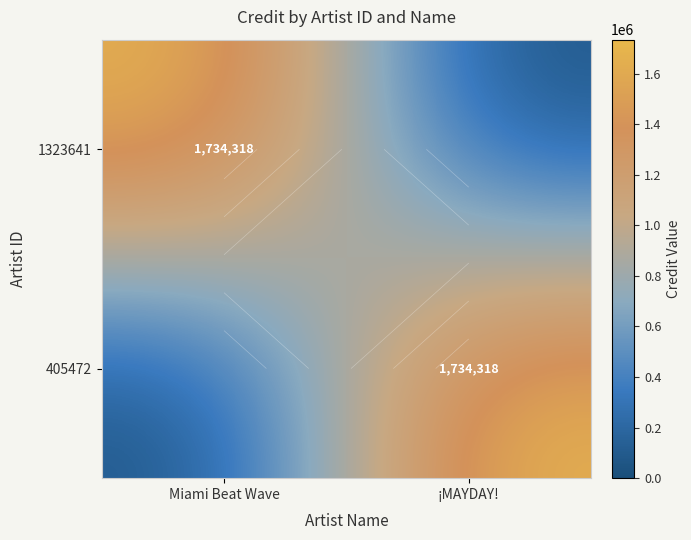

How many data points in 405472 are less than 1734318?

1